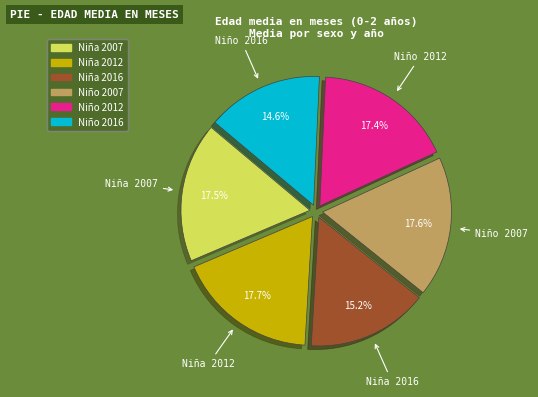

Is there any slice that represents more than half of the pie?

No